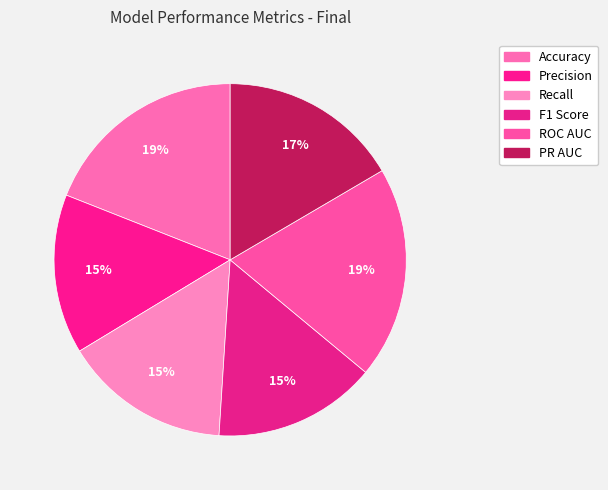

What percentage do Accuracy and Recall together represent?

34.3%